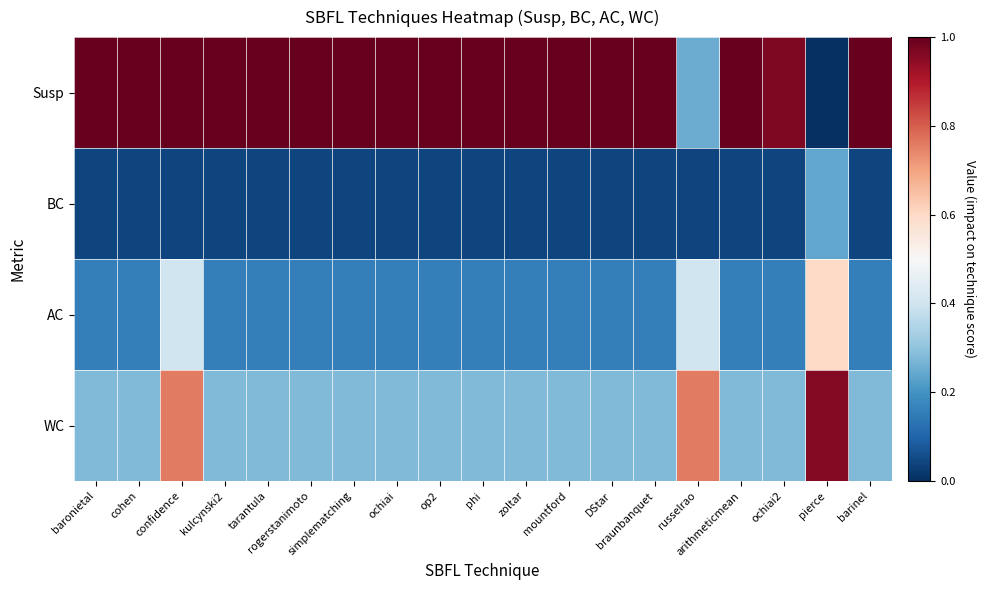

Reading left to right, transcribe all the data shown in this chart.

Susp: baronietal=1.0	cohen=1.0	confidence=1.0	kulcynski2=1.0	tarantula=1.0	rogerstanimoto=1.0	simplematching=1.0	ochiai=1.0	op2=1.0	phi=1.0	zoltar=1.0	mountford=1.0	DStar=1.0	braunbanquet=1.0	russelrao=0.2	arithmeticmean=1.0	ochiai2=1.0	pierce=0.0	barinel=1.0
BC: baronietal=0.0	cohen=0.0	confidence=0.0	kulcynski2=0.0	tarantula=0.0	rogerstanimoto=0.0	simplematching=0.0	ochiai=0.0	op2=0.0	phi=0.0	zoltar=0.0	mountford=0.0	DStar=0.0	braunbanquet=0.0	russelrao=0.0	arithmeticmean=0.0	ochiai2=0.0	pierce=0.2	barinel=0.0
AC: baronietal=0.2	cohen=0.2	confidence=0.4	kulcynski2=0.2	tarantula=0.2	rogerstanimoto=0.2	simplematching=0.2	ochiai=0.2	op2=0.2	phi=0.2	zoltar=0.2	mountford=0.2	DStar=0.2	braunbanquet=0.2	russelrao=0.4	arithmeticmean=0.2	ochiai2=0.2	pierce=0.6	barinel=0.2
WC: baronietal=0.3	cohen=0.3	confidence=0.8	kulcynski2=0.3	tarantula=0.3	rogerstanimoto=0.3	simplematching=0.3	ochiai=0.3	op2=0.3	phi=0.3	zoltar=0.3	mountford=0.3	DStar=0.3	braunbanquet=0.3	russelrao=0.8	arithmeticmean=0.3	ochiai2=0.3	pierce=1.0	barinel=0.3